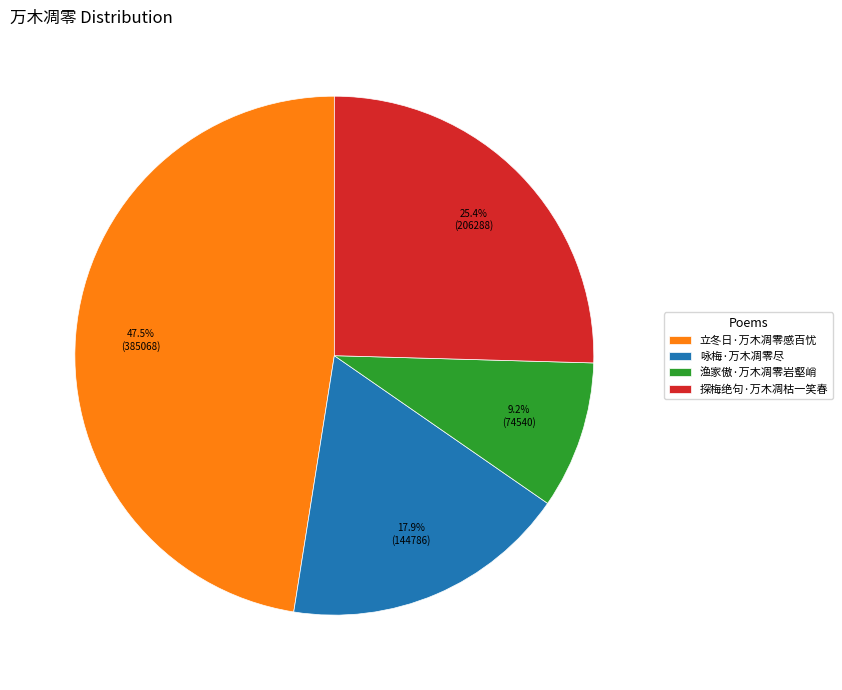

To the nearest percent, what is the average slice percentage?

25%